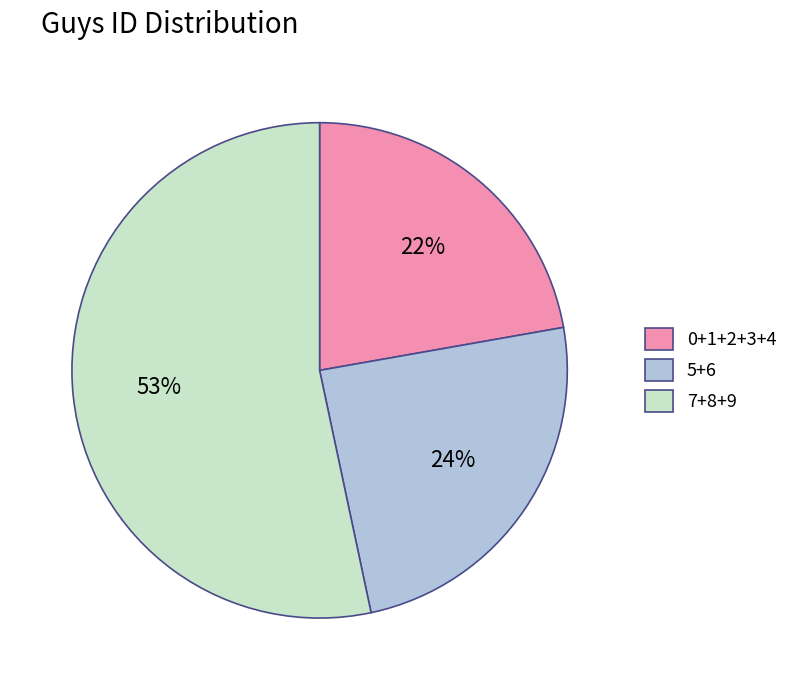

How many segments does this pie chart have?

3